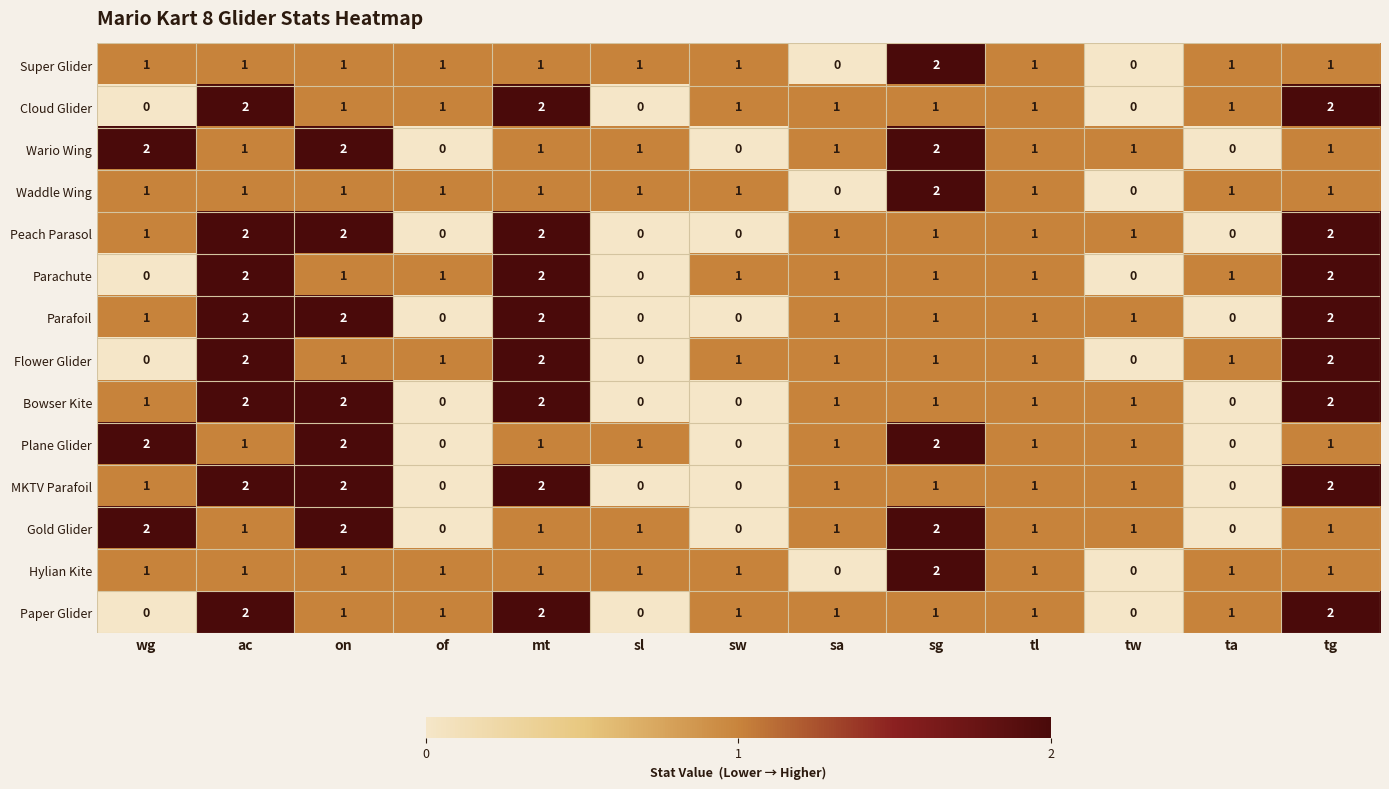

The value of Paper Glider at wg is 0. True or false?

True